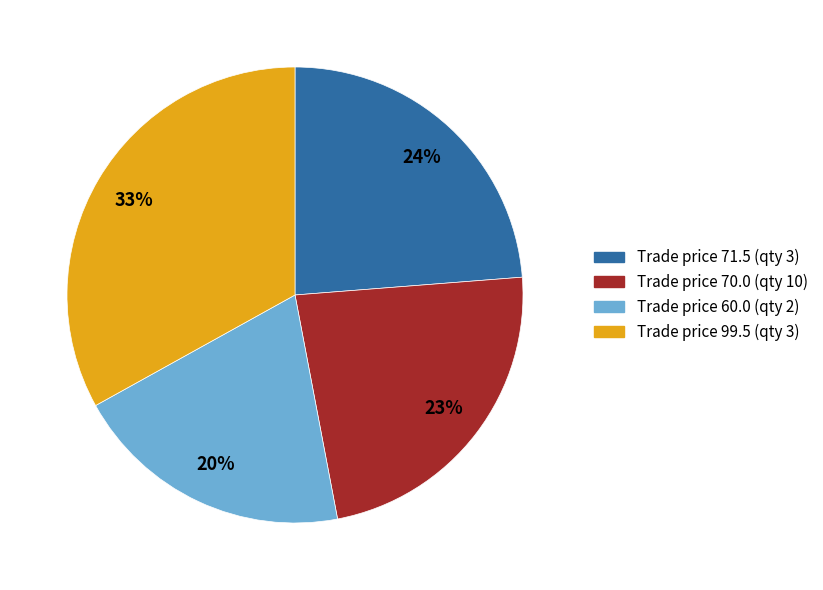

Is it true that Trade price 71.5 (qty 3) is 24% of the pie?

True